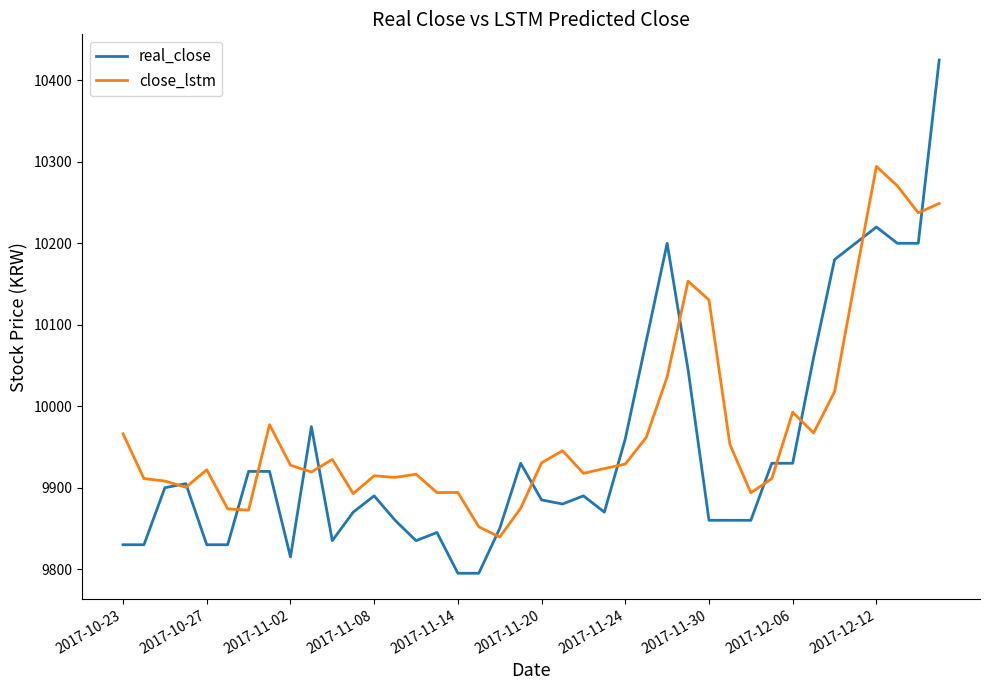

What are all the series names shown in the legend?

real_close, close_lstm